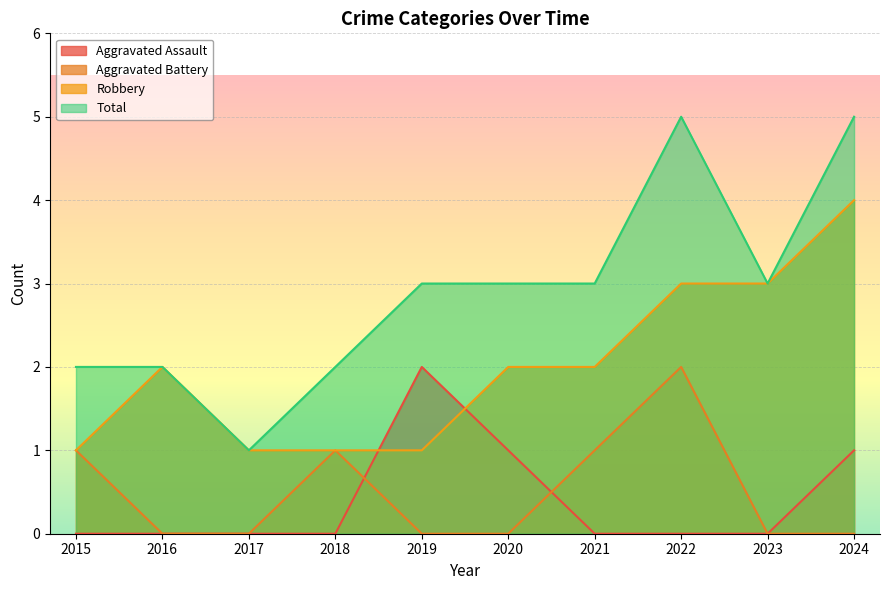

Which has a higher value, 2015 or 2016?

2015